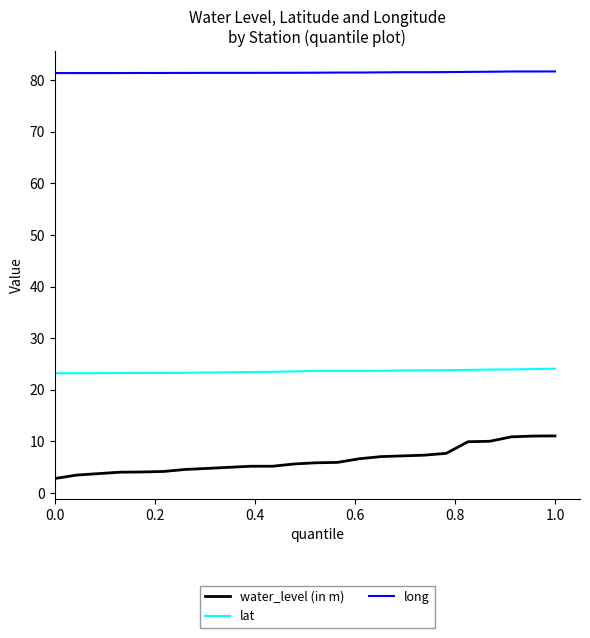

How many long values are between 81 and 82?

24